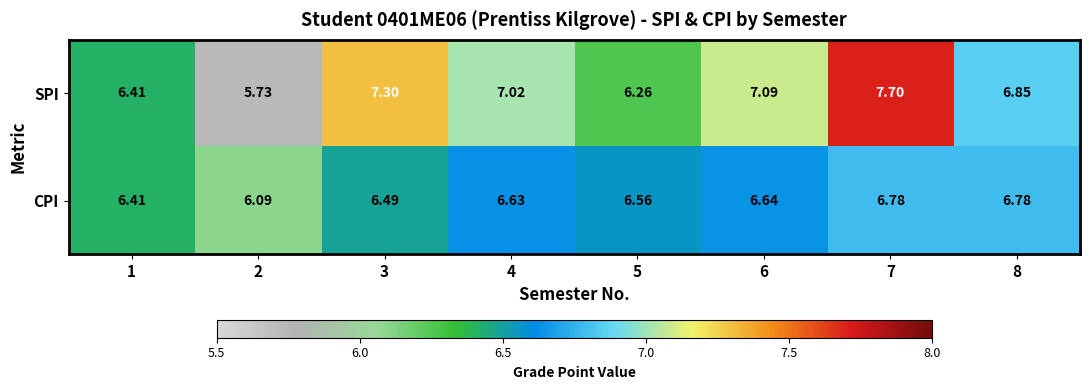

Which series has the widest spread of values?

SPI